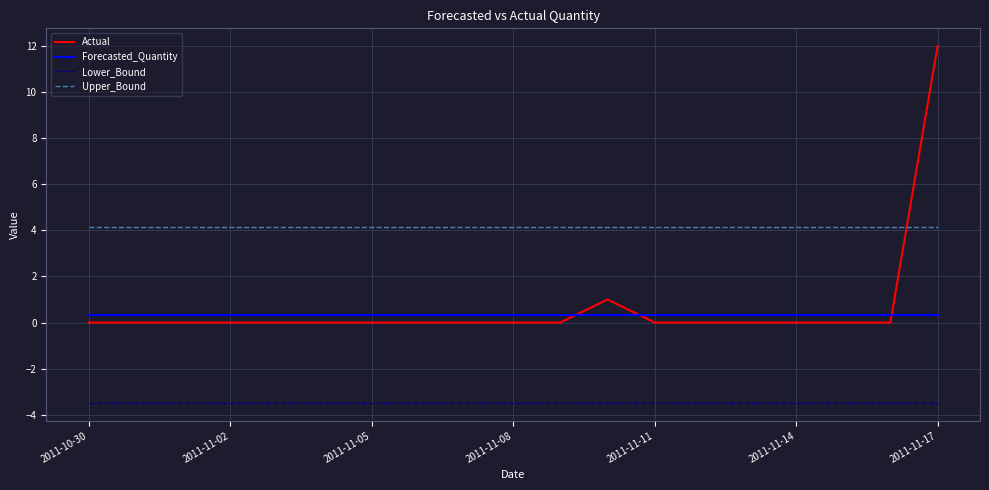

What is the difference between the maximum and minimum values in the Actual series?

12.0